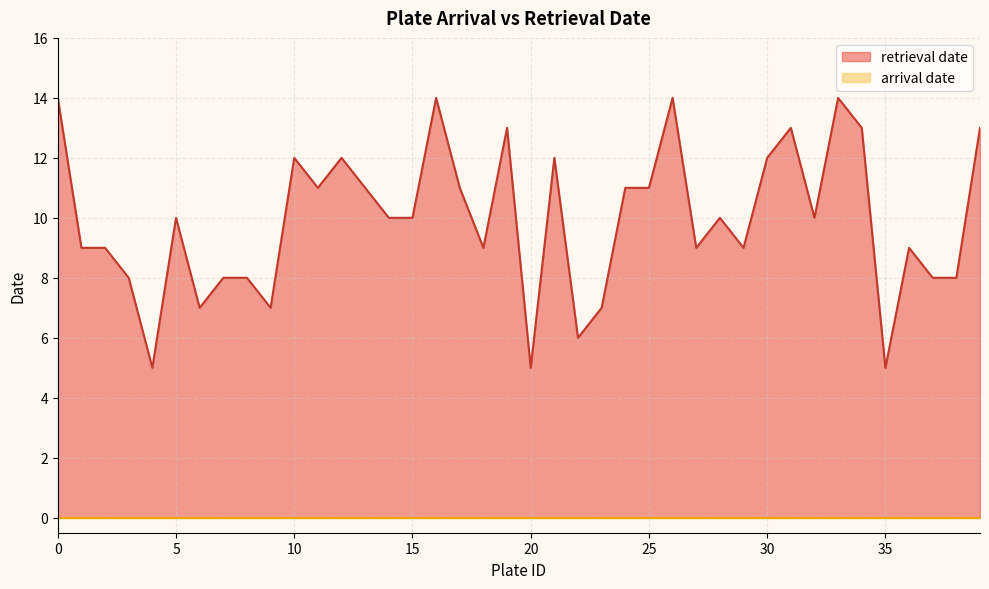

Does the chart have visible grid lines?

Yes